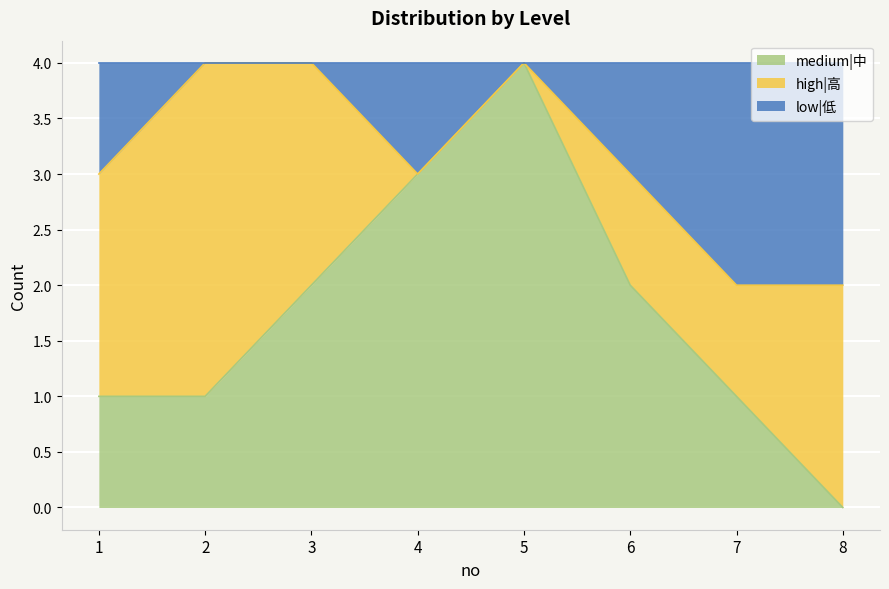

How many low|低 values are between 3 and 4?

6